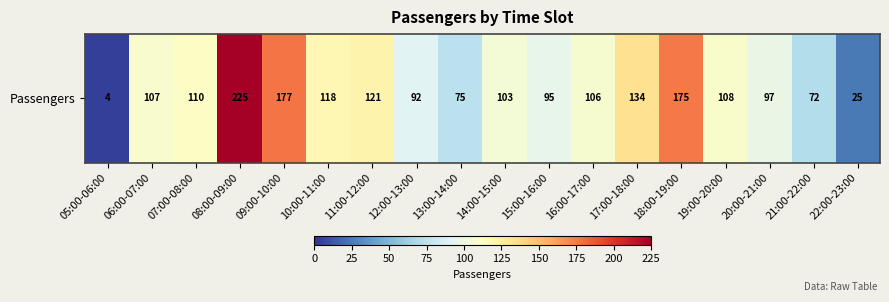

What is the approximate value at 22:00-23:00?

25